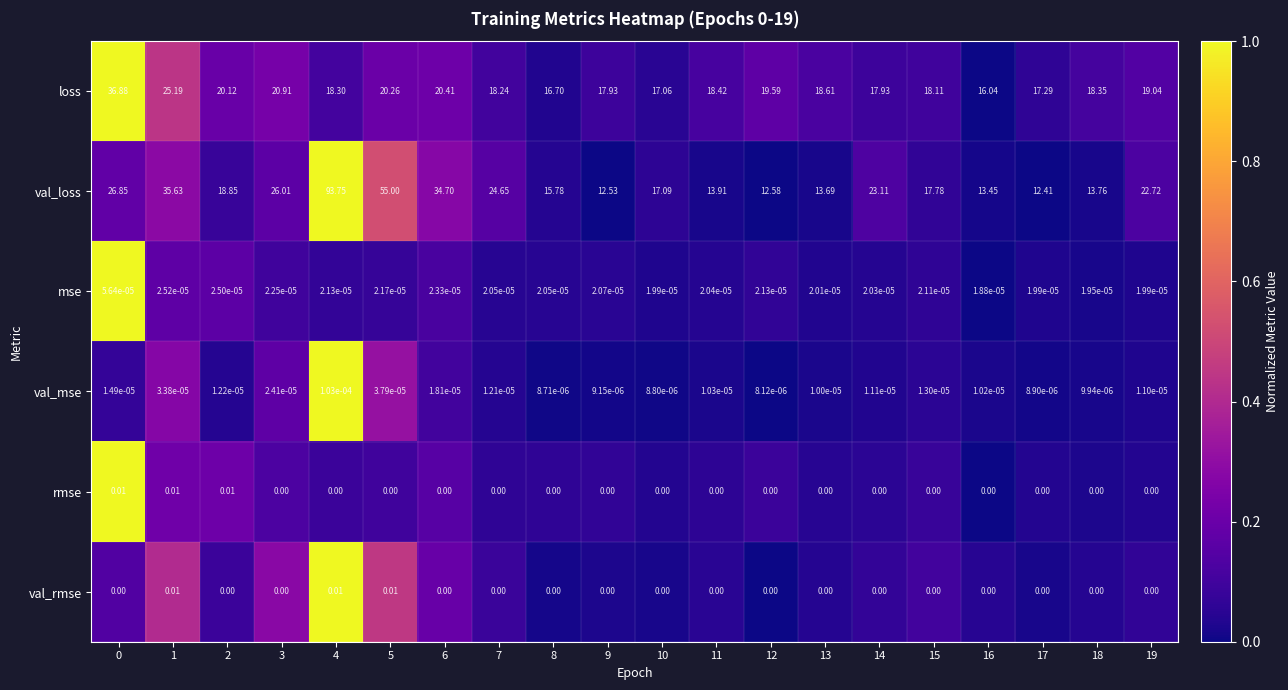

Between 2 and 4, which series saw the biggest shift?

val_loss